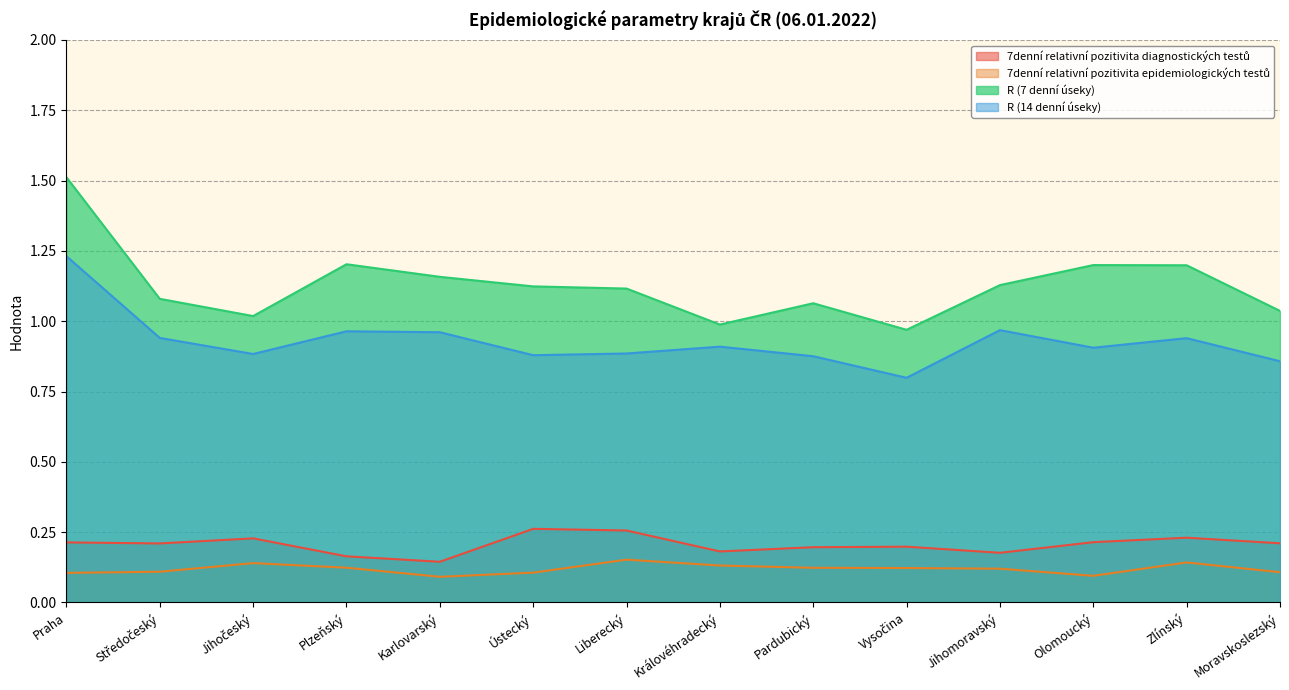

What is the minimum value shown in the chart?

0.1